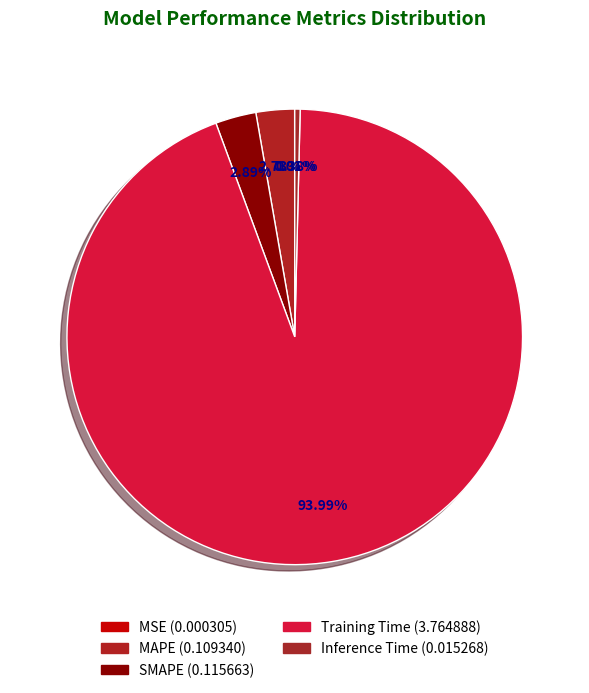

How many slices are in this pie chart?

5